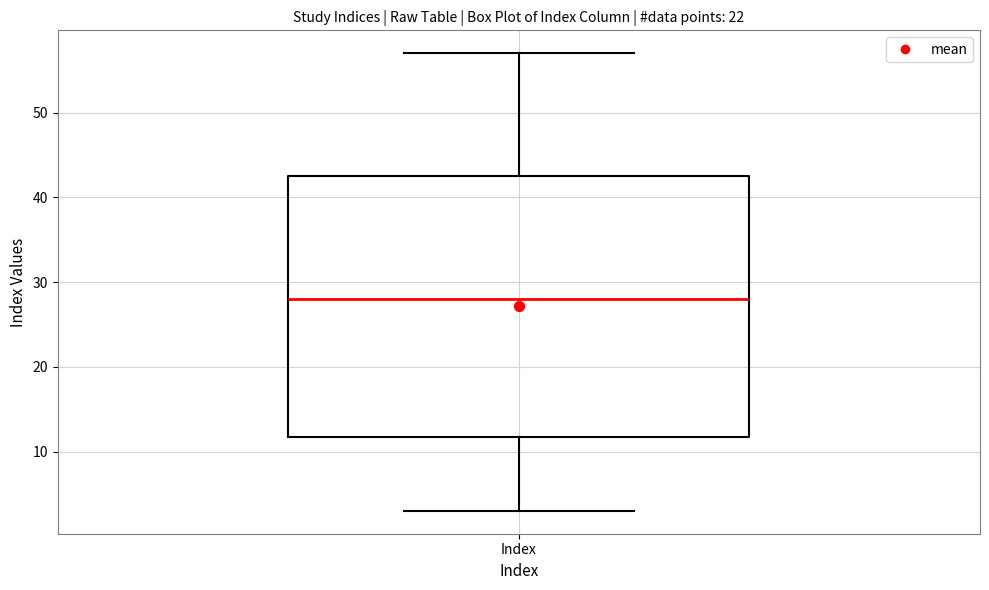

Transcribe this box plot: give where the median line is, the range the box spans, and where the two whiskers end, as read against the y-axis. The values are not printed on the chart, so give them approximately, as read against the axis.

median 28, box 12 to 43, whiskers 3 to 57